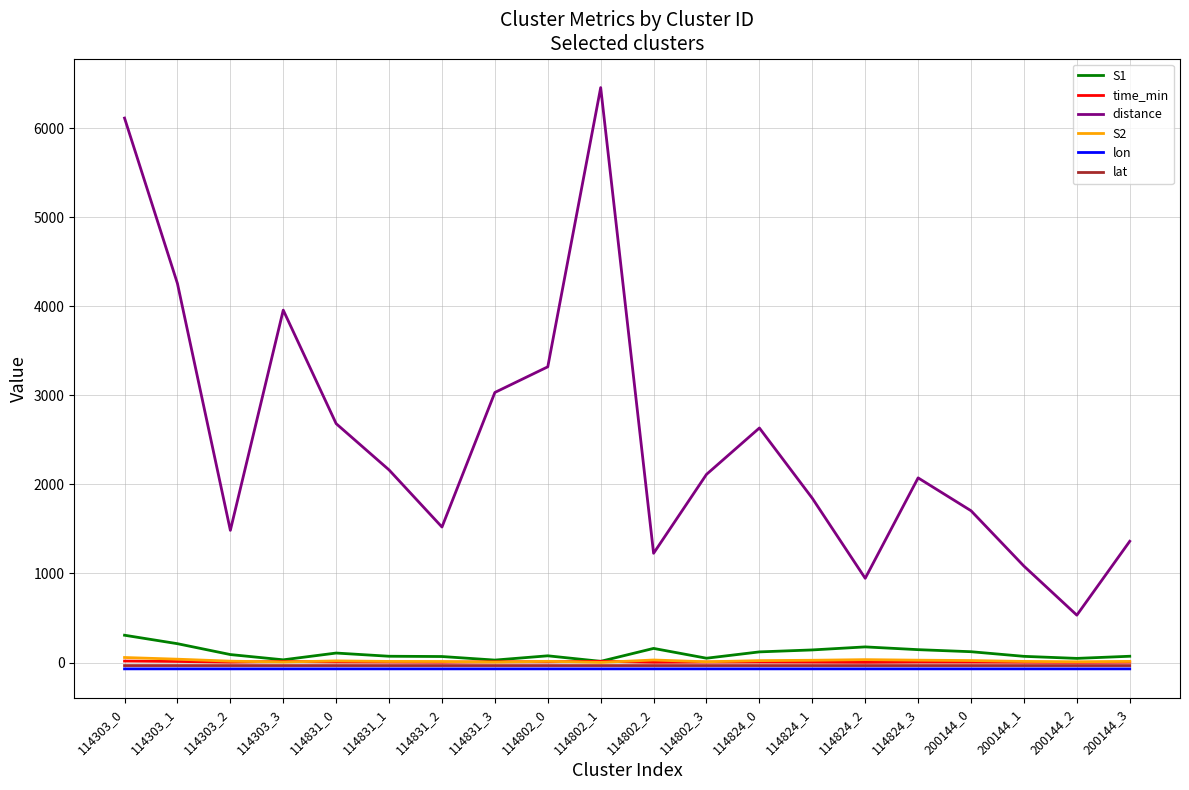

At which label does S1 first exceed 90?

114303_0